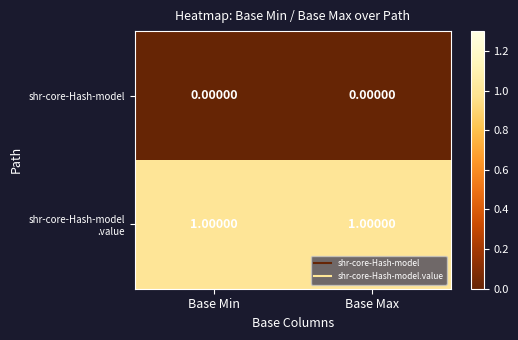

How many data points does each series have?

2